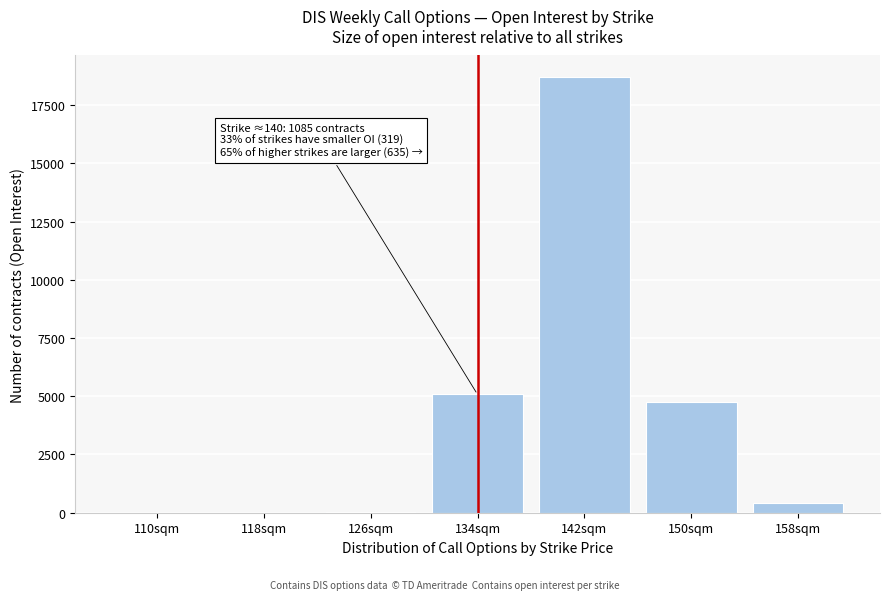

What is the sum of all values?

28998